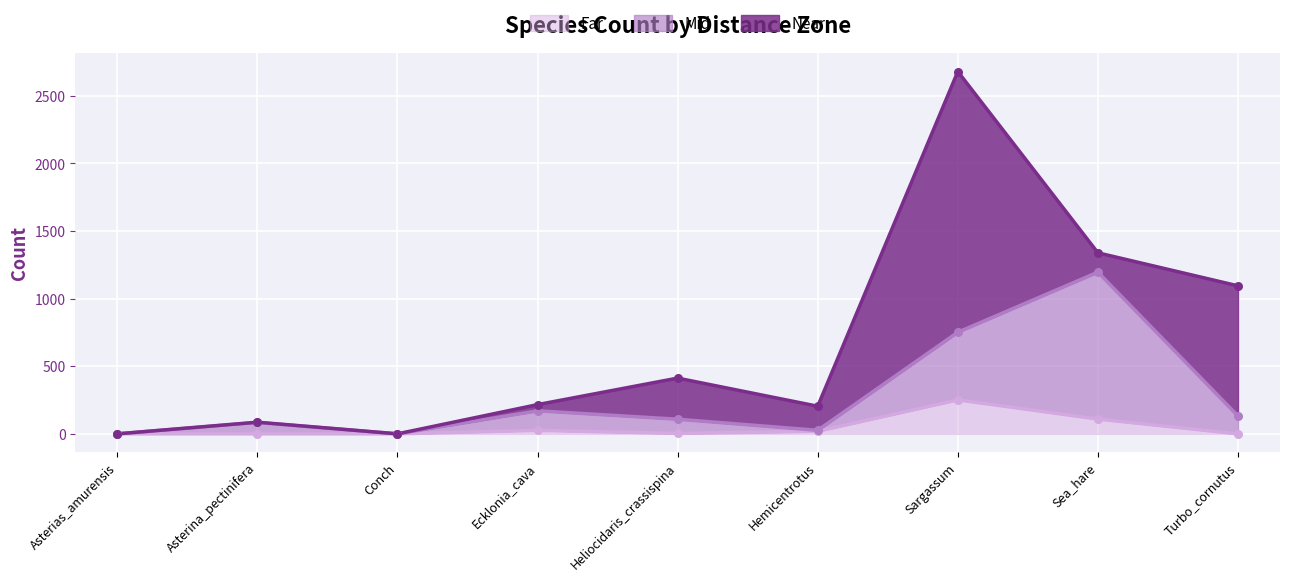

What is the highest value of the Far series?

251